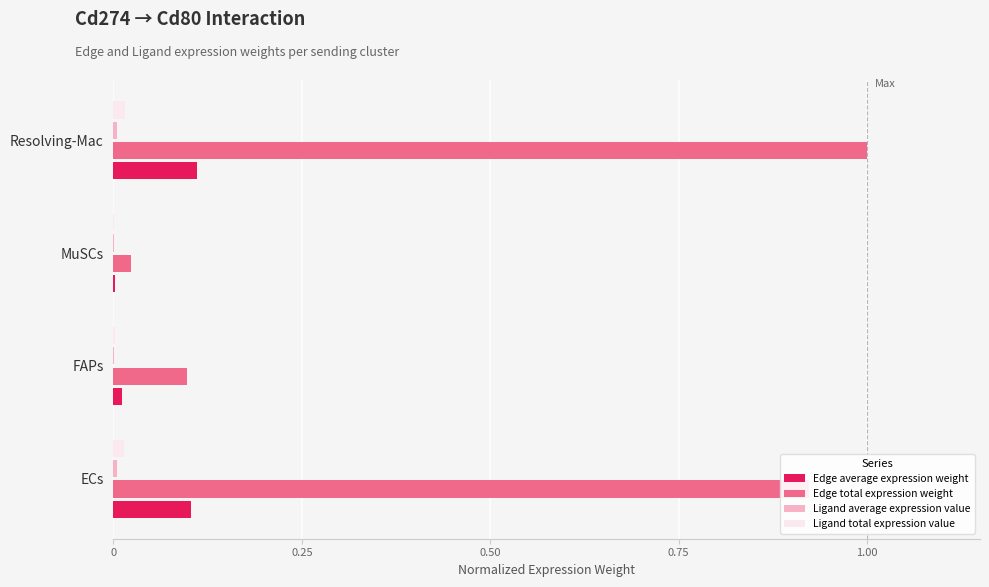

The value of Ligand total expression value at MuSCs is 0.0. True or false?

True